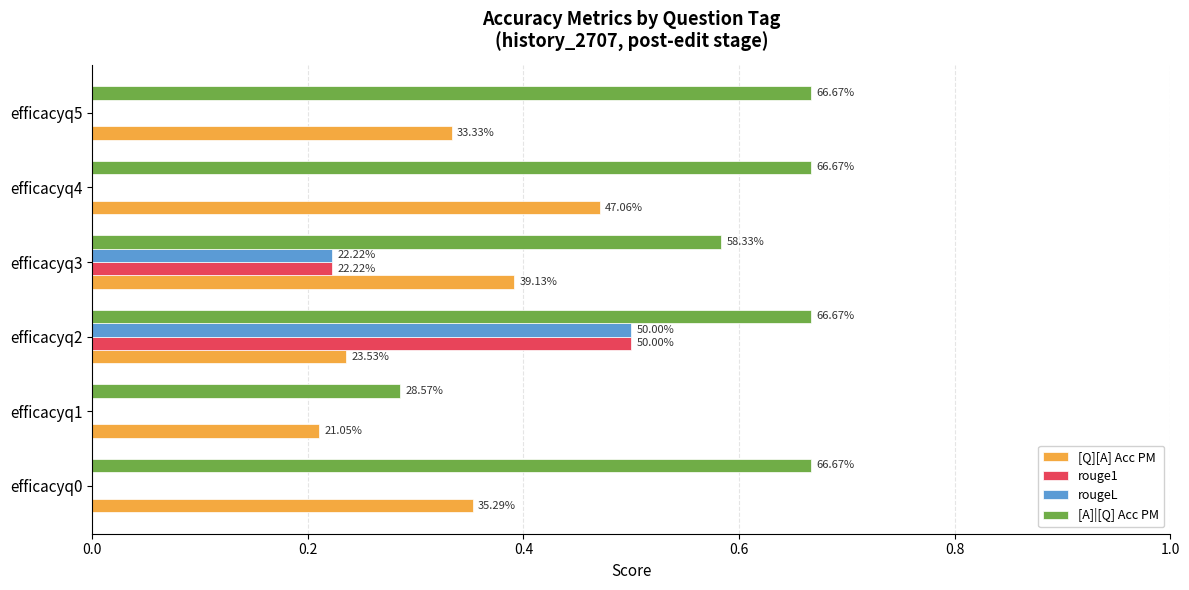

Reading left to right, extract all data points from this chart.

[Q][A] Acc PM: 0.4	0.2	0.2	0.4	0.5	0.3
rouge1: 0.0	0.0	0.5	0.2	0.0	0.0
rougeL: 0.0	0.0	0.5	0.2	0.0	0.0
[A]|[Q] Acc PM: 0.7	0.3	0.7	0.6	0.7	0.7